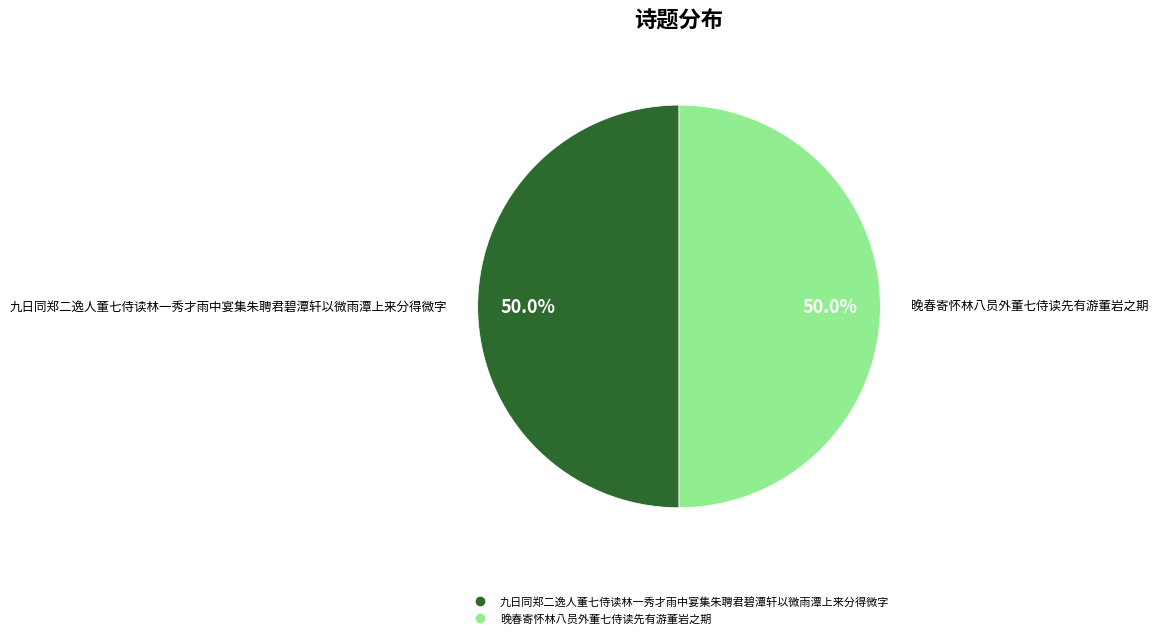

To the nearest percent, what portion does 九日同郑二逸人董七侍读林一秀才雨中宴集朱聘君碧潭轩以微雨潭上来分得微字 represent?

50%